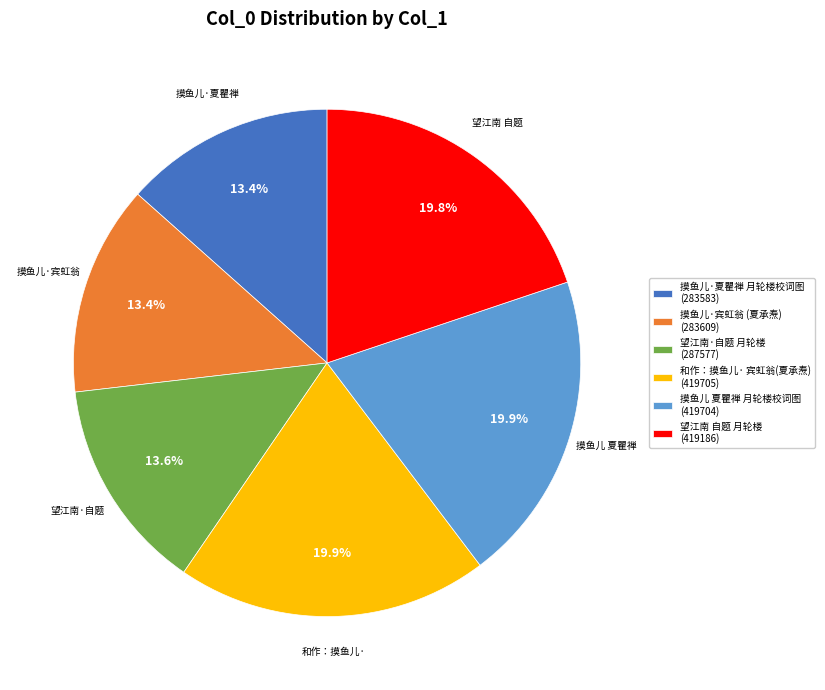

How much of the chart is everything except 摸鱼儿·宾虹翁 (夏承焘) (283609)?

86.6%